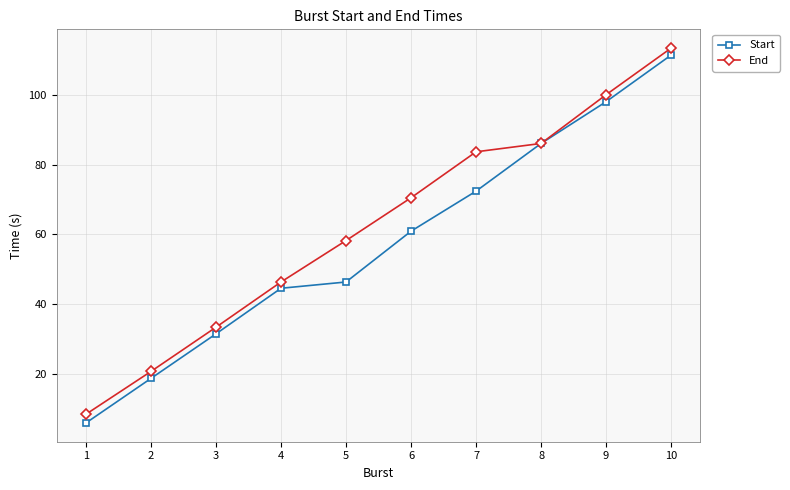

How many values in the End series exceed 70?

5